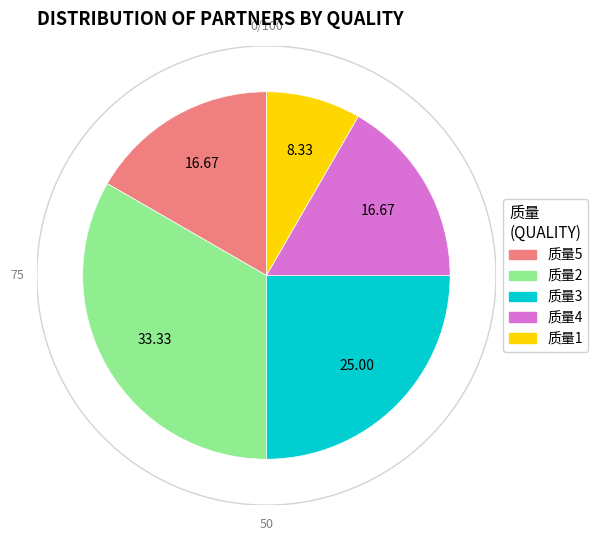

How many segments does this pie chart have?

5